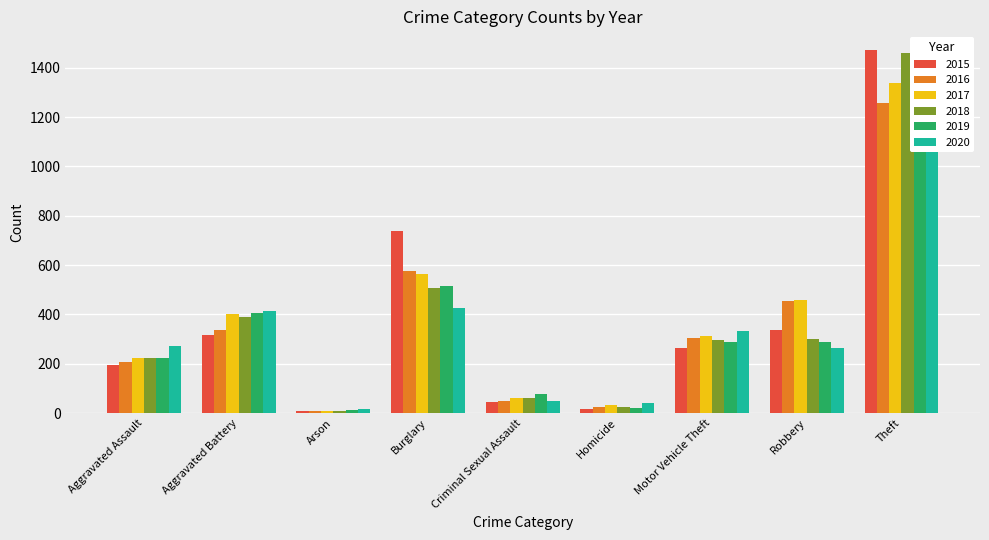

What is the sum of the 2018 values at Aggravated Assault and Theft?

1686